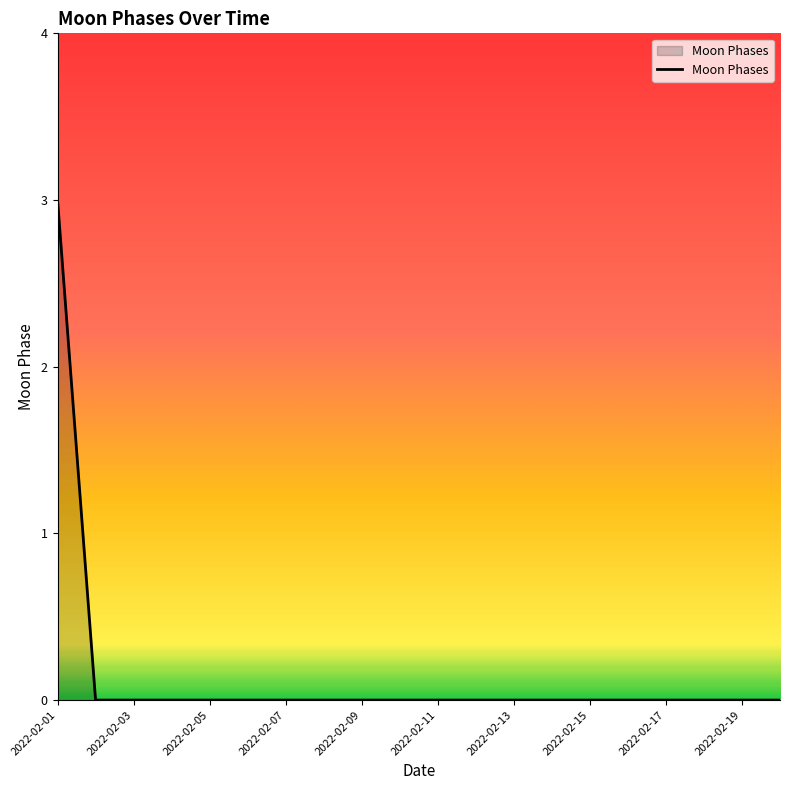

What is the maximum value shown in the chart?

3